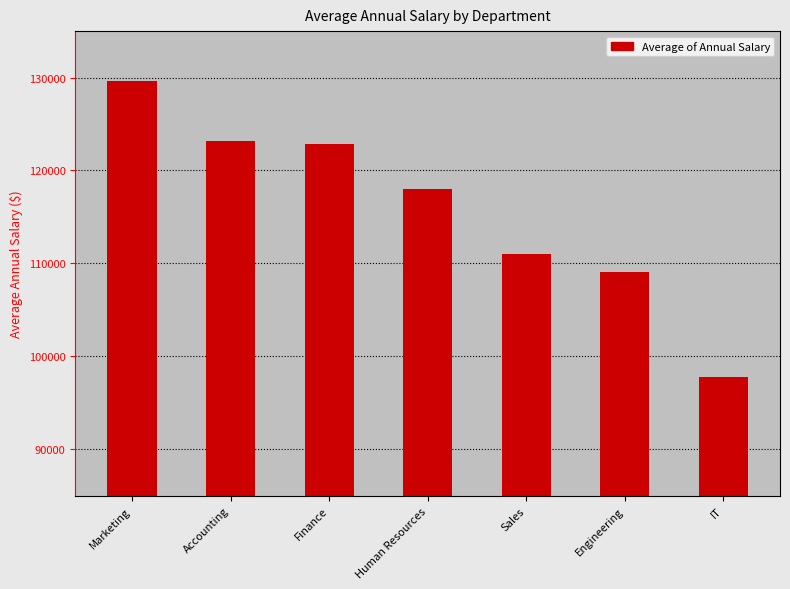

At which category does the chart reach its minimum across all series?

IT